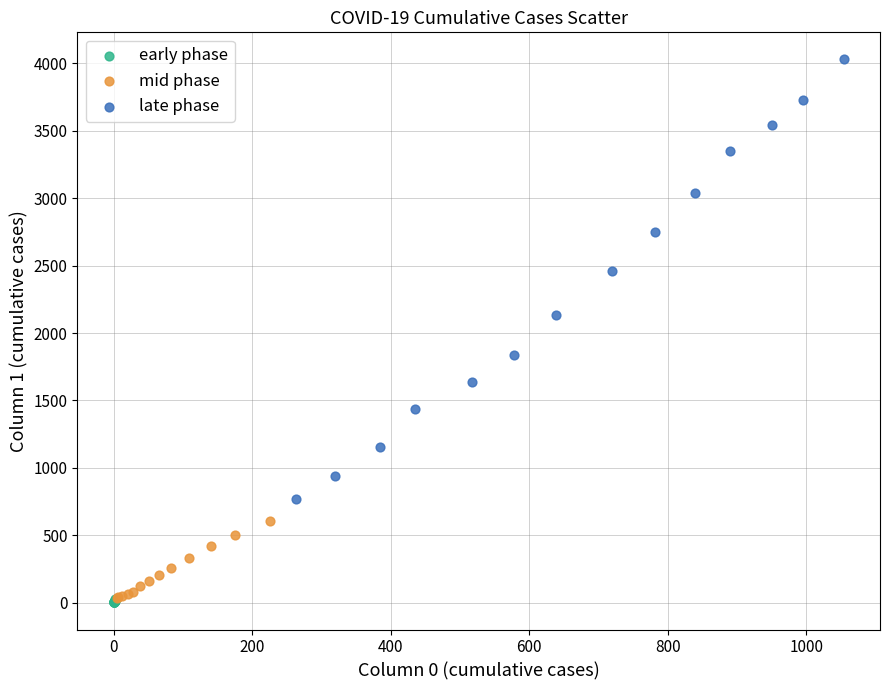

Which series has the widest spread of Y values?

late phase